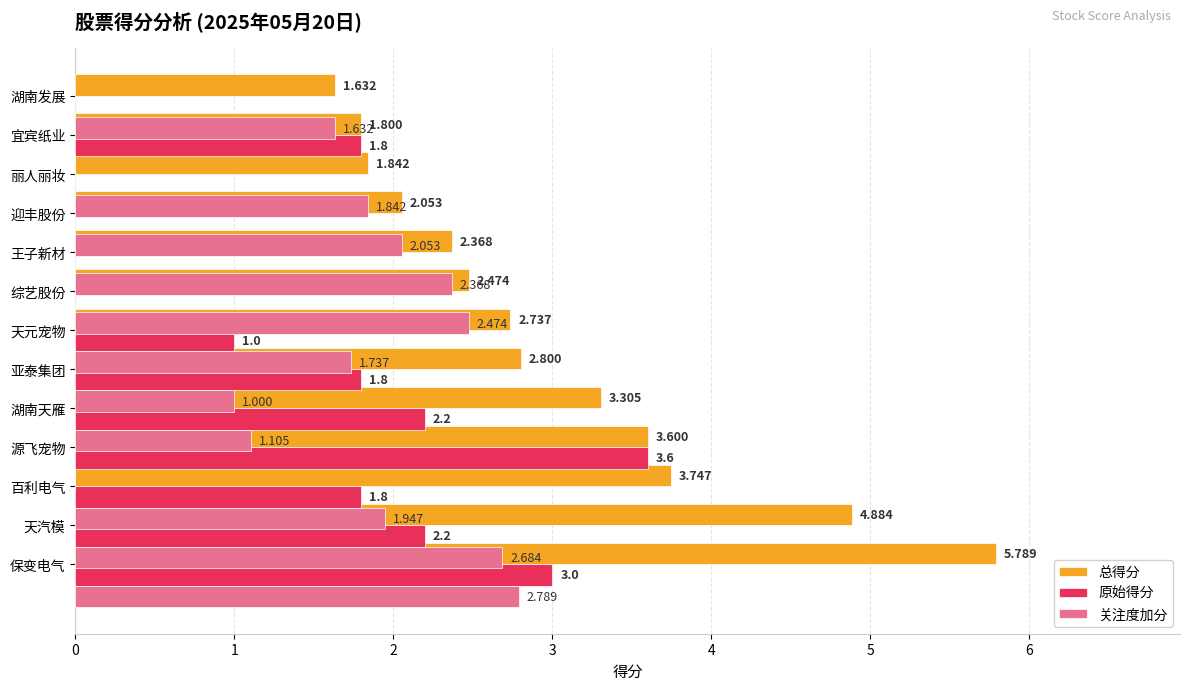

Reading right to left, what are all the values shown in this chart?

总得分: 12=1.6	11=1.8	10=1.8	9=2.1	8=2.4	7=2.5	6=2.7	5=2.8	4=3.3	3=3.6	2=3.7	1=4.9	0=5.8
原始得分: 12=0.0	11=1.8	10=0.0	9=0.0	8=0.0	7=0.0	6=1.0	5=1.8	4=2.2	3=3.6	2=1.8	1=2.2	0=3.0
关注度加分: 12=1.6	11=0.0	10=1.8	9=2.1	8=2.4	7=2.5	6=1.7	5=1.0	4=1.1	3=0.0	2=1.9	1=2.7	0=2.8